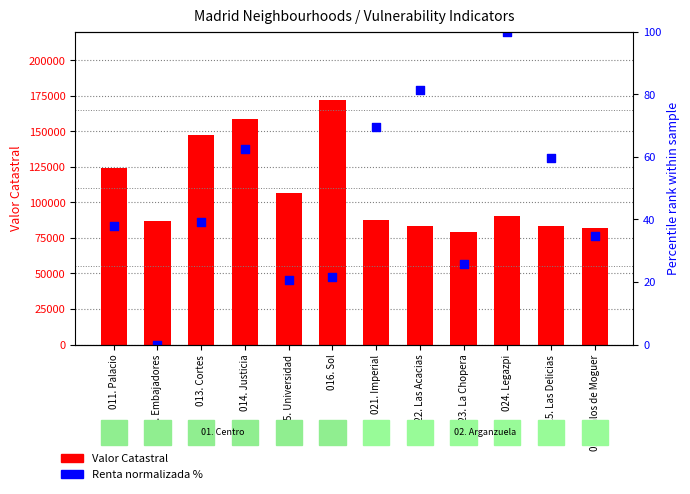

Which series has the largest total across all categories?

Valor Catastral